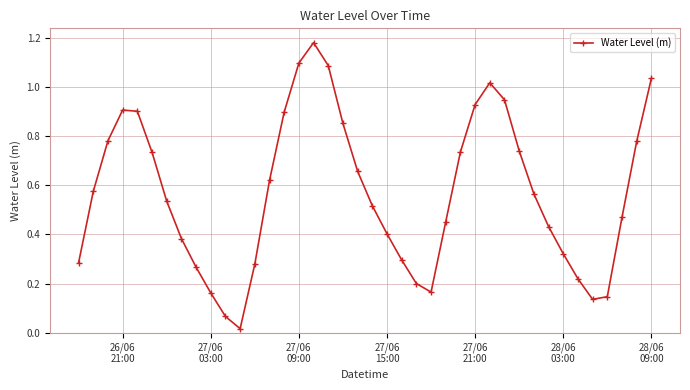

What is the difference between the maximum and second lowest values?

1.1